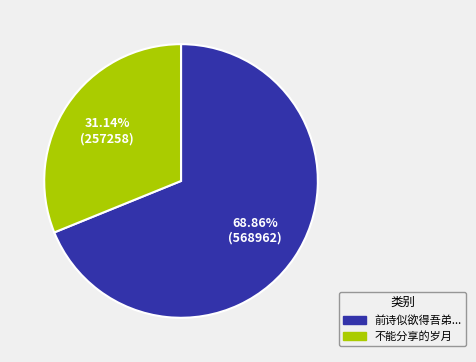

Combined, do 不能分享的岁月 and 前诗似欲得吾弟... account for over 50%?

Yes